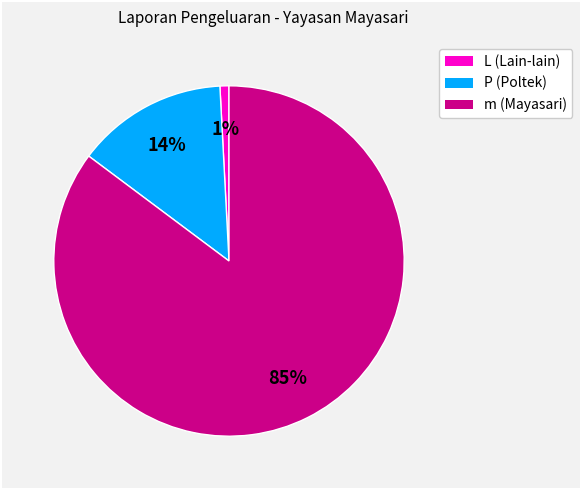

Is there any slice that represents more than half of the pie?

Yes